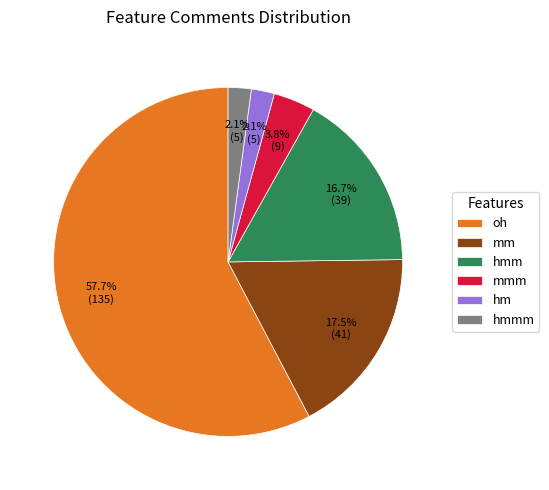

To the nearest percent, what is the combined percentage of mm and oh?

75%